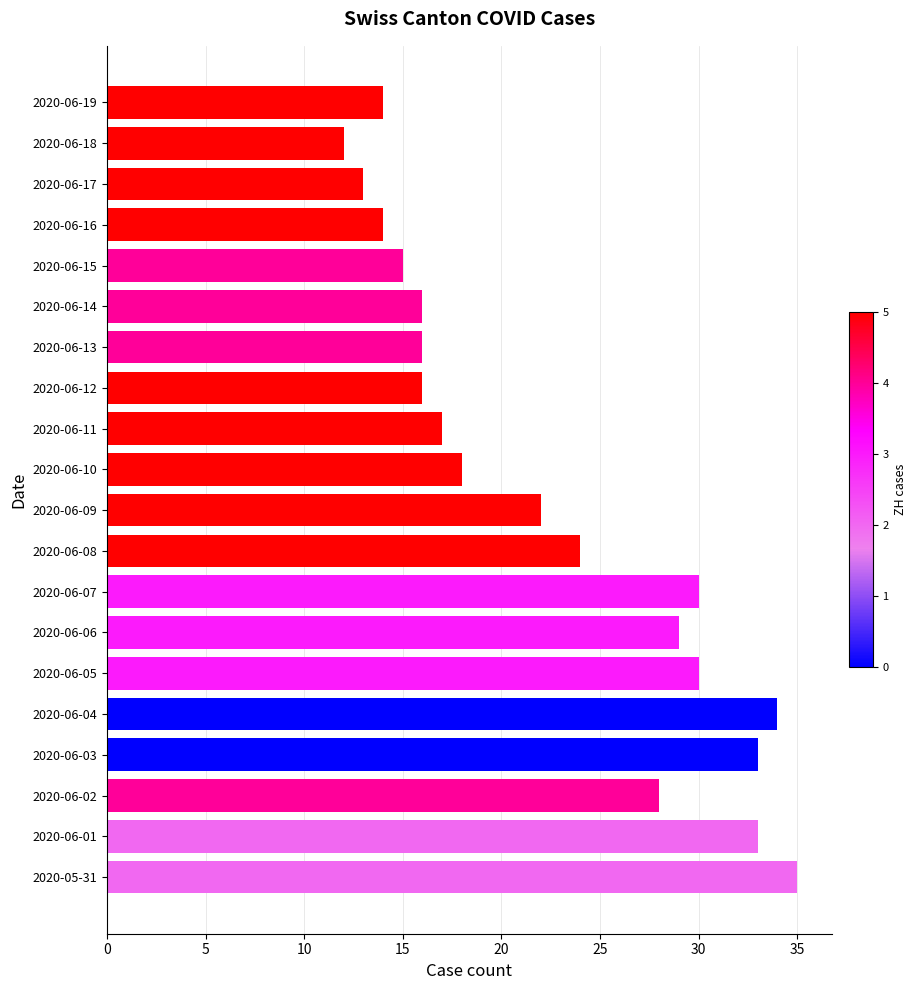

Is it true that the value at 2020-06-14 is 16?

True